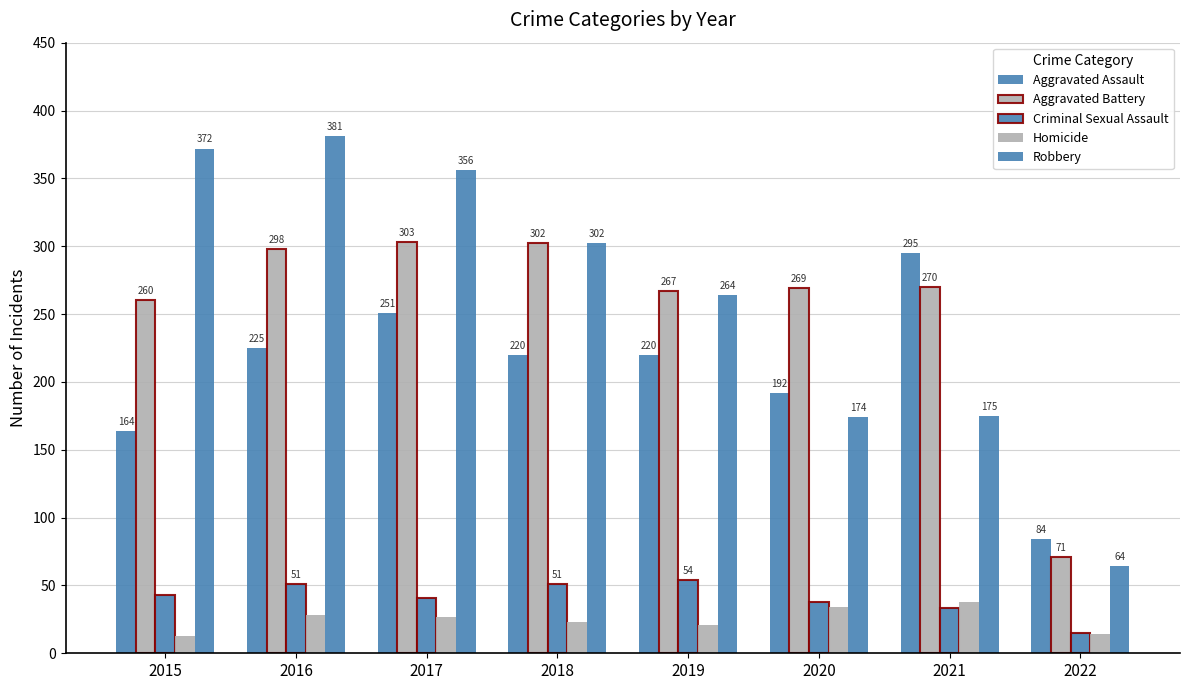

Where does the Robbery series first go above 302?

2015